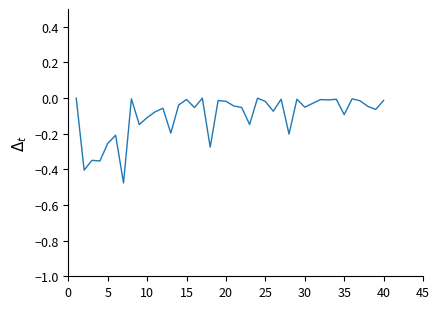

Does the chart have visible grid lines?

No